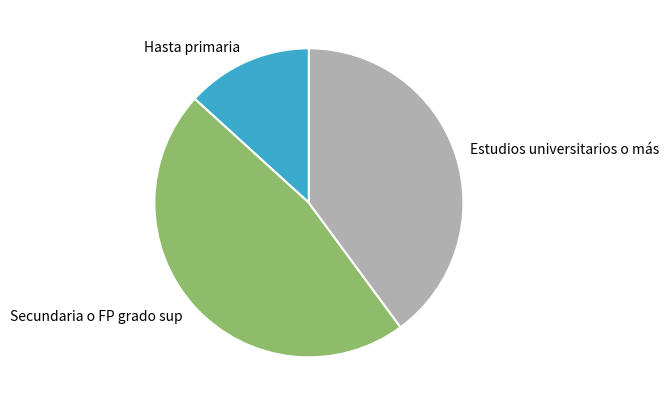

Which category has the smallest portion of the pie?

Hasta primaria